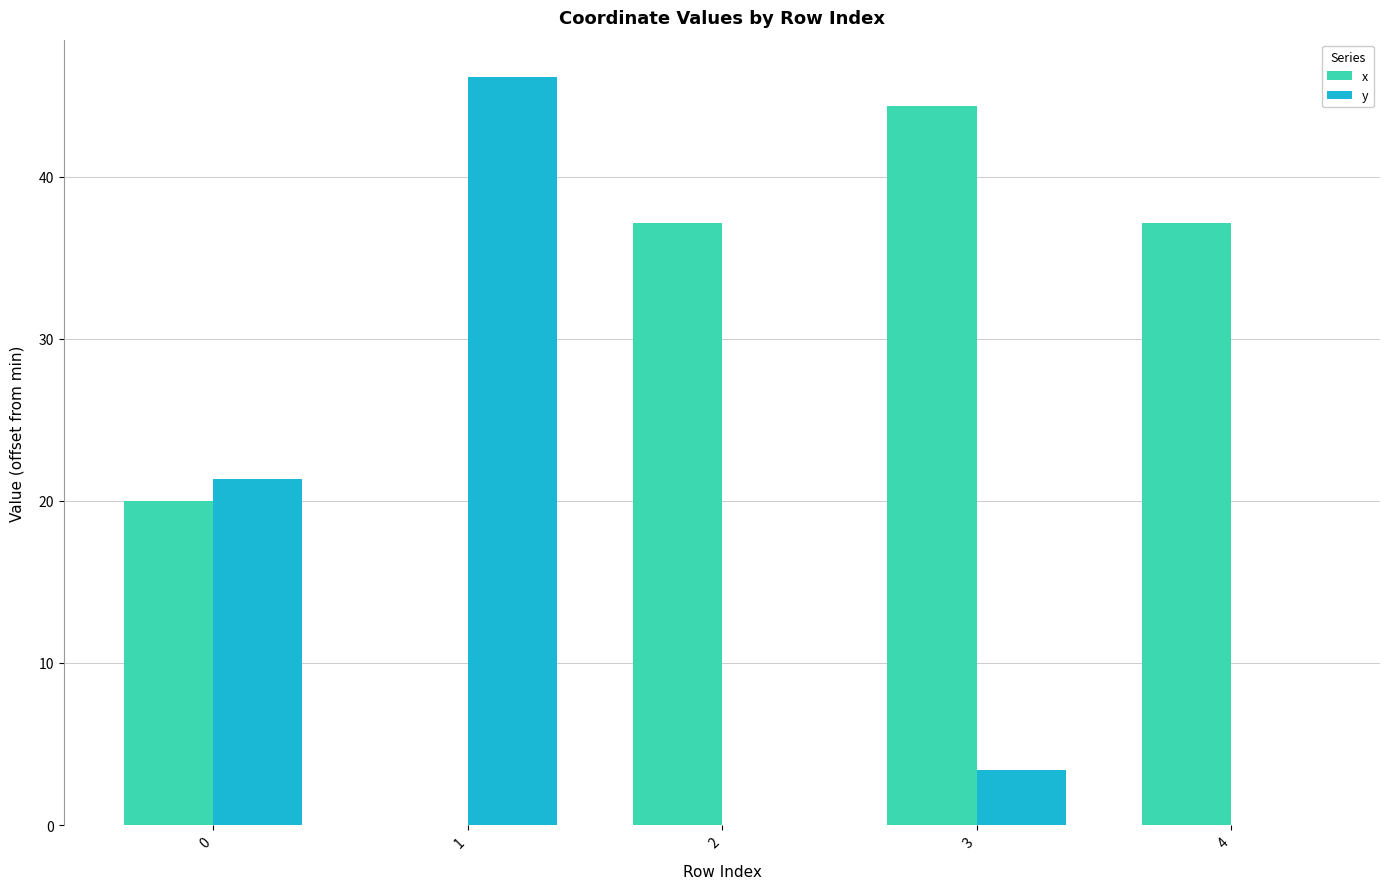

Which series has the widest spread of values?

y